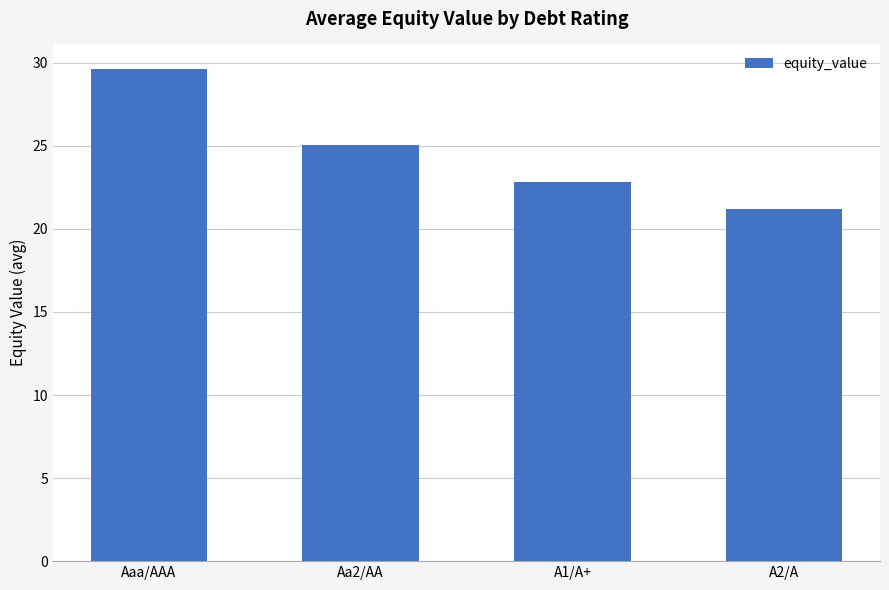

What is the value of the 2nd bar from the left?

25.0